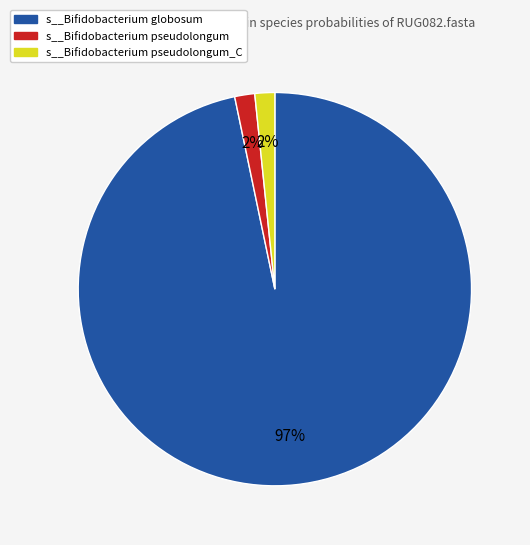

To the nearest percent, what is the average slice percentage?

33%